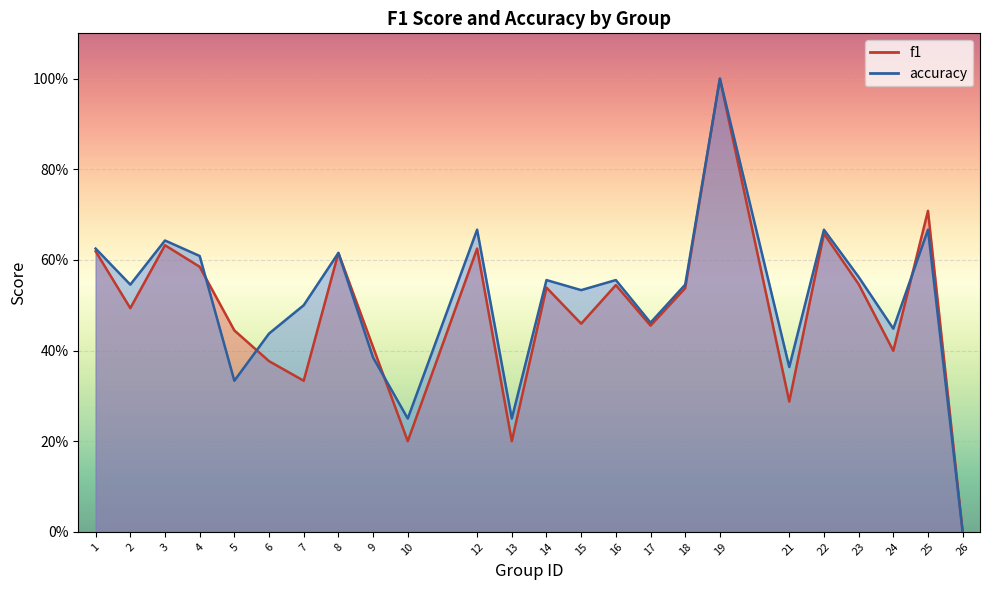

Rank the series at 1 from lowest to highest value.

f1, accuracy